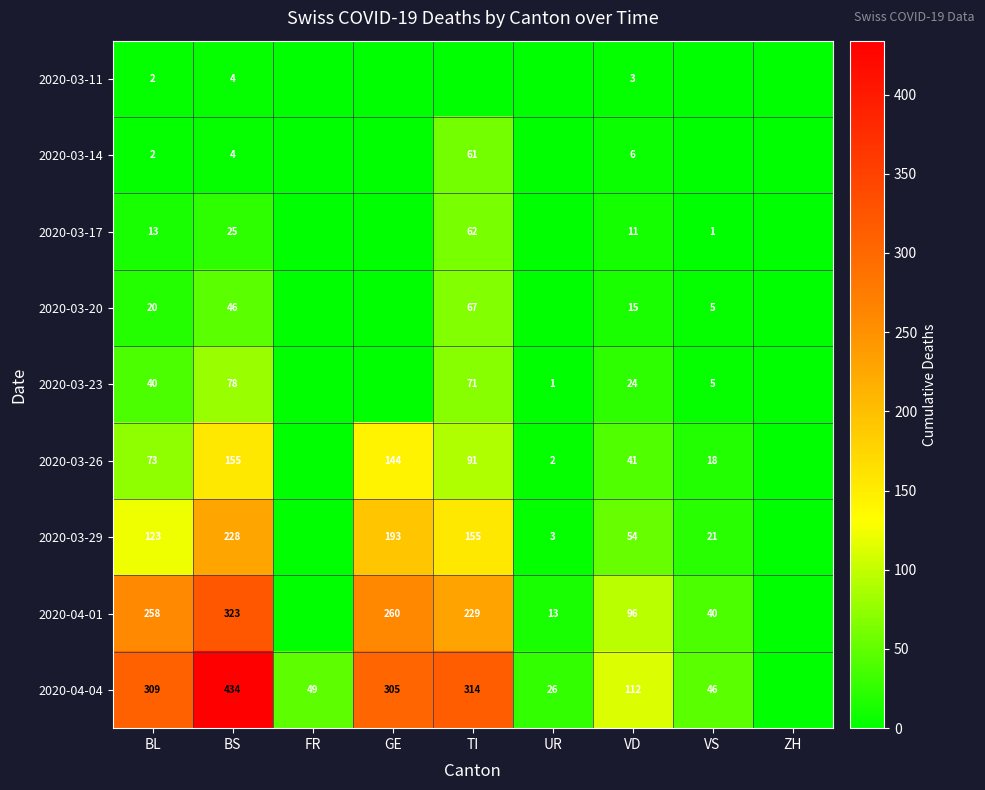

True or false: 2020-03-17 has a value of 44 at BS.

False